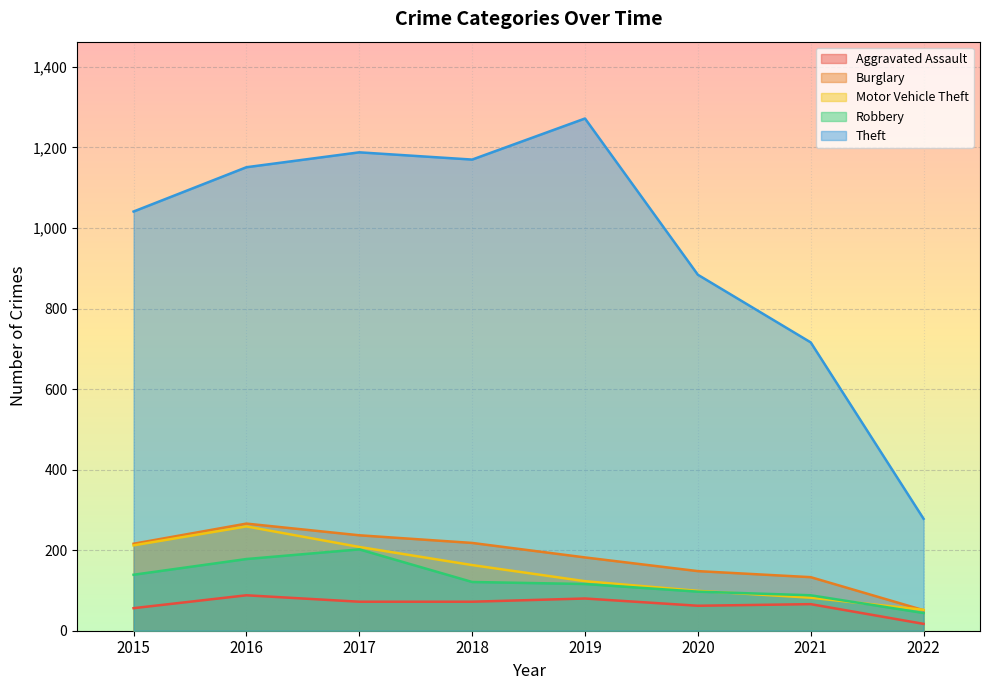

How many data points does each series have?

8